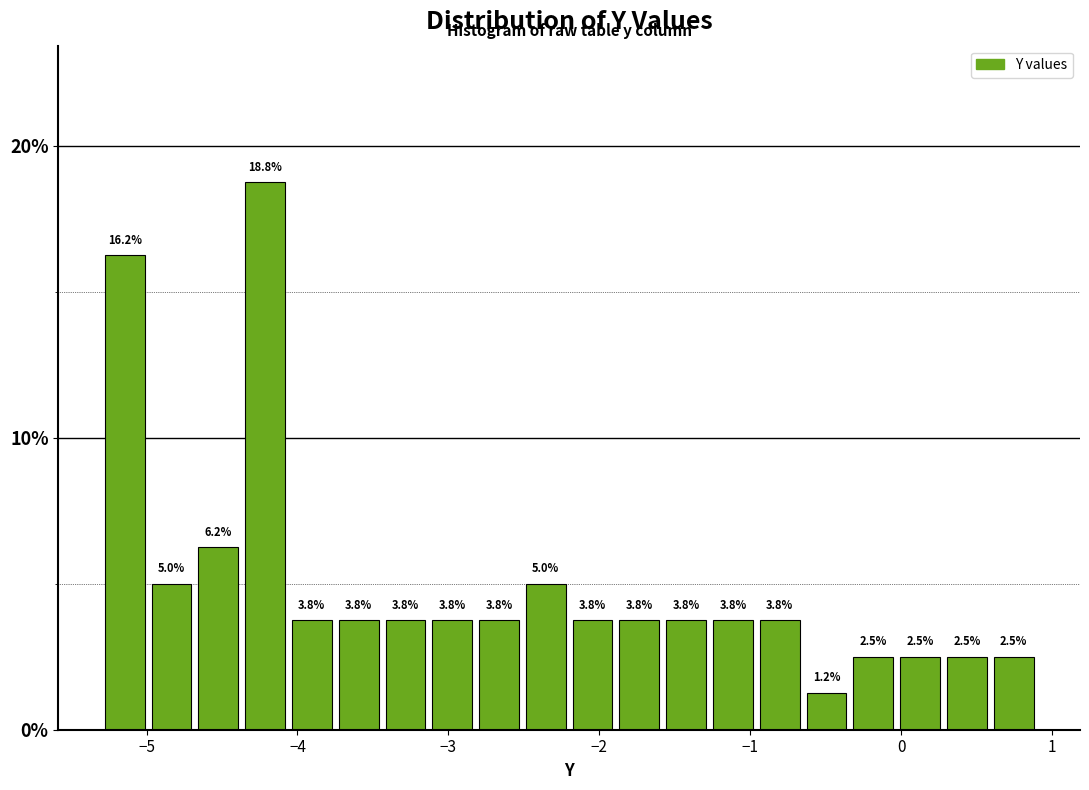

Read against the x-axis, roughly where is the centre of the tallest bar?

-4.2